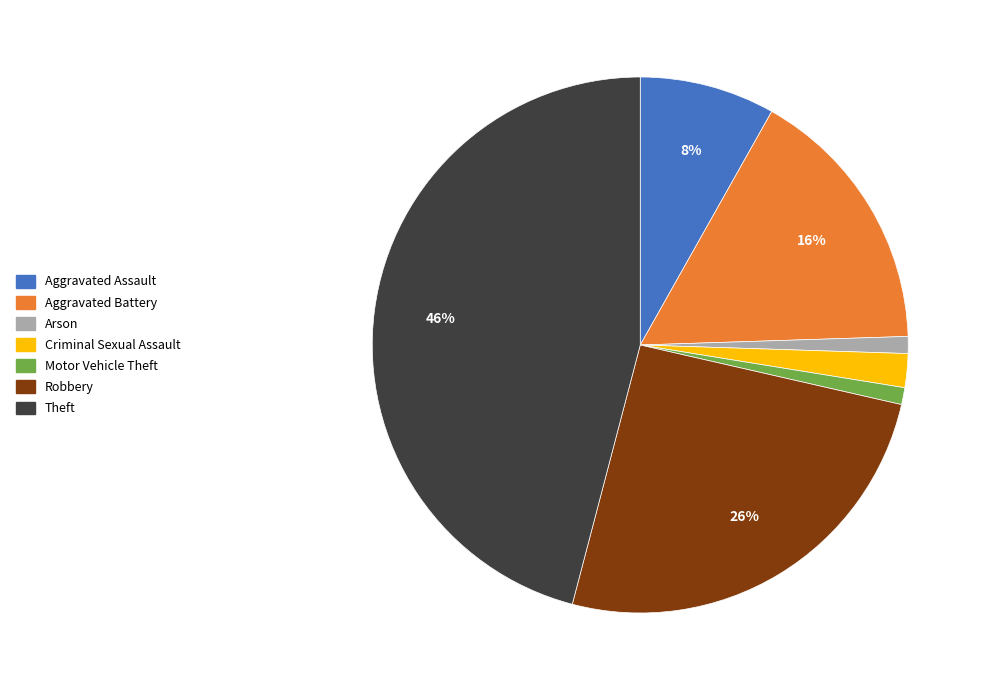

Does any single category account for the majority?

No